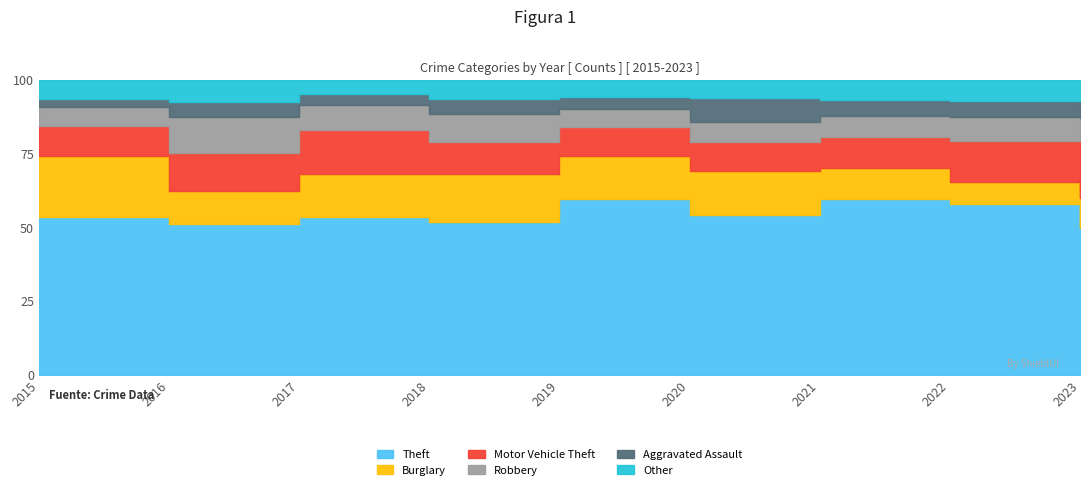

True or false: Aggravated Assault and Motor Vehicle Theft cross at least once.

False